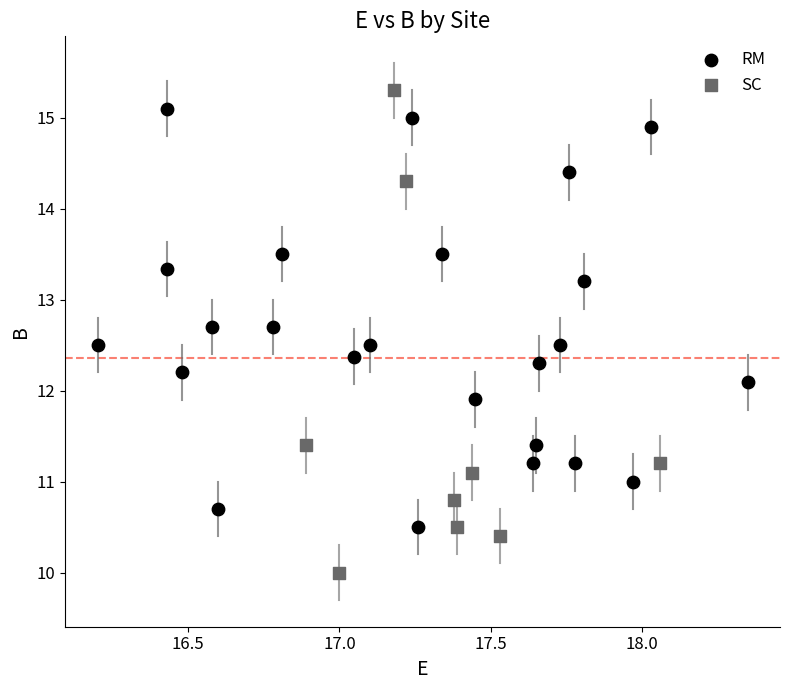

Which series has the widest spread of Y values?

SC